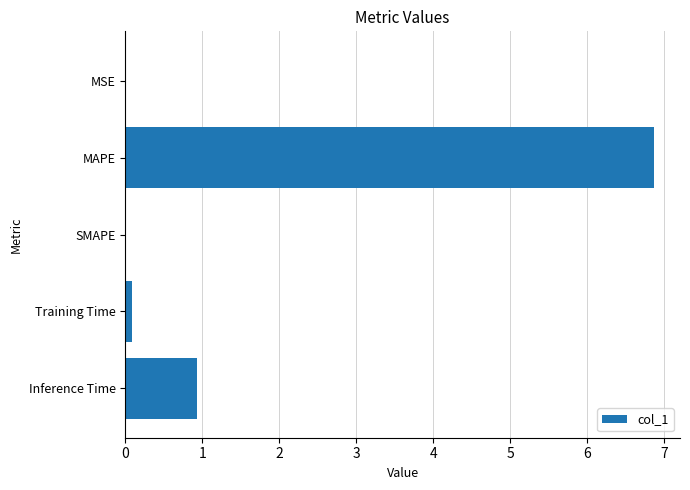

How many data points does each series have?

5